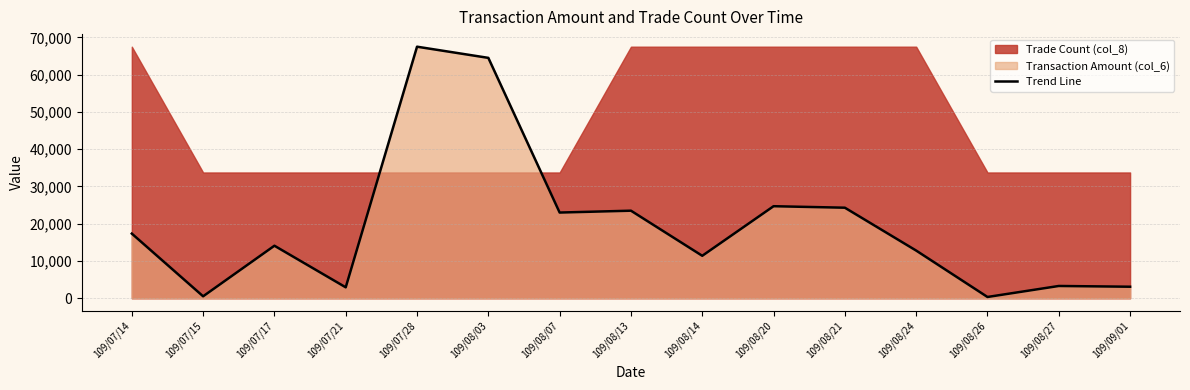

What is the maximum value shown in the chart?

67500